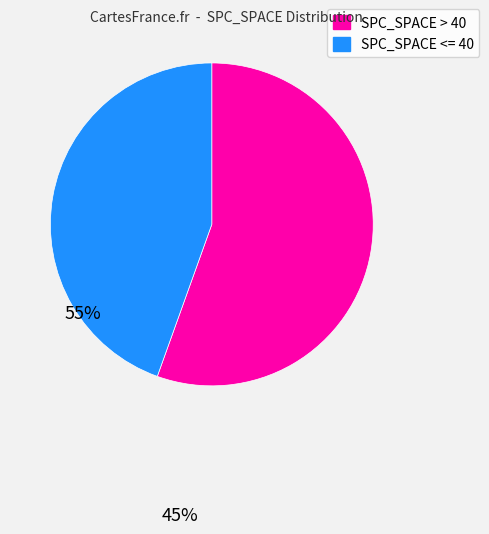

Is there any slice that represents more than half of the pie?

Yes